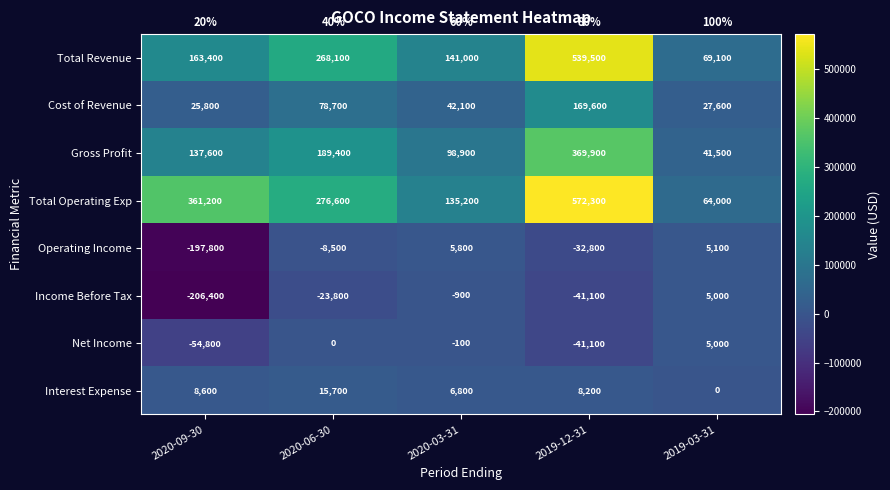

Which category has the lowest value in the Total Operating Exp series?

2019-03-31